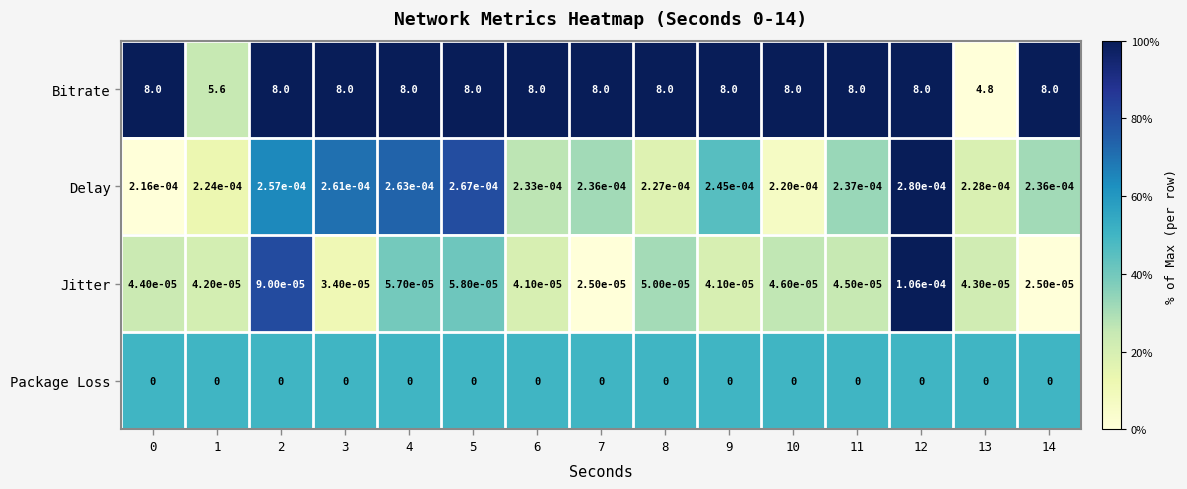

Is it true that Delay equals 0.0 at 0?

True